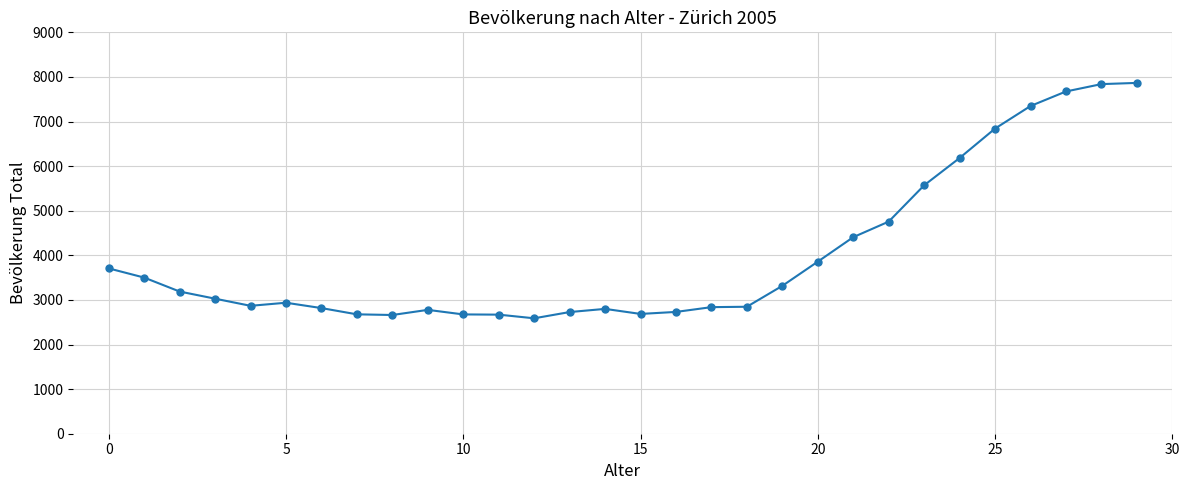

True or false: there are more than 2 points higher than both neighbors.

True